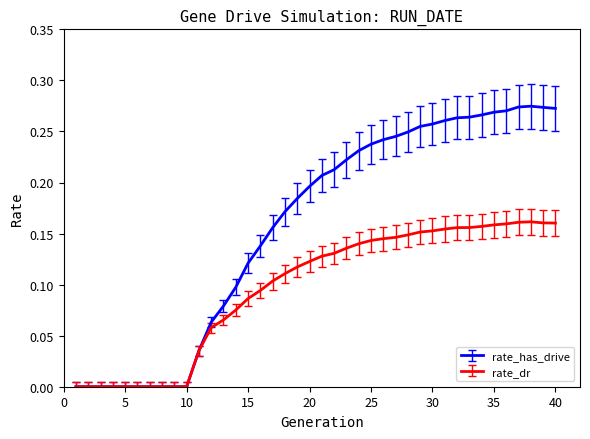

Which series has the widest spread of values?

rate_has_drive